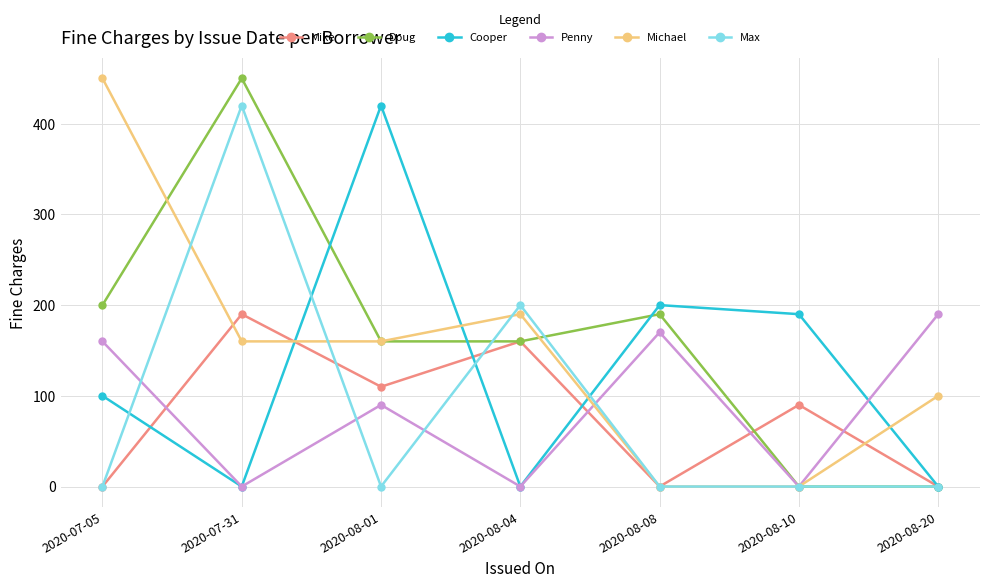

Reading right to left, extract all data points from this chart.

Mike: 2020-08-20=0	2020-08-10=90	2020-08-08=0	2020-08-04=160	2020-08-01=110	2020-07-31=190	2020-07-05=0
Doug: 2020-08-20=0	2020-08-10=0	2020-08-08=190	2020-08-04=160	2020-08-01=160	2020-07-31=450	2020-07-05=200
Cooper: 2020-08-20=0	2020-08-10=190	2020-08-08=200	2020-08-04=0	2020-08-01=420	2020-07-31=0	2020-07-05=100
Penny: 2020-08-20=190	2020-08-10=0	2020-08-08=170	2020-08-04=0	2020-08-01=90	2020-07-31=0	2020-07-05=160
Michael: 2020-08-20=100	2020-08-10=0	2020-08-08=0	2020-08-04=190	2020-08-01=160	2020-07-31=160	2020-07-05=450
Max: 2020-08-20=0	2020-08-10=0	2020-08-08=0	2020-08-04=200	2020-08-01=0	2020-07-31=420	2020-07-05=0